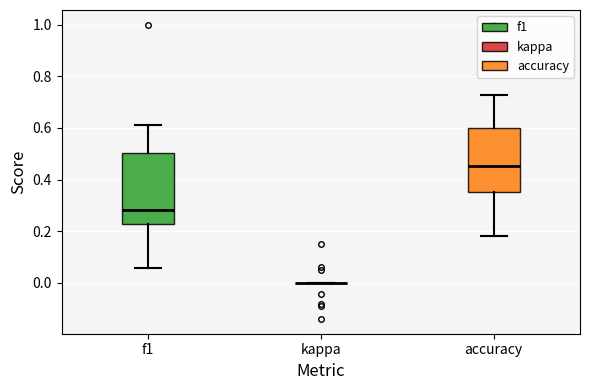

Reading left to right, read every box against the y-axis: the position of its median line, the range the box covers, and the ends of its whiskers. The values are not printed on the chart, so give them approximately, as read against the axis.

f1: median 0.28, box 0.22 to 0.50, whiskers 0.06 to 0.62
kappa: box collapsed to a line at 0.00, whiskers 0.00 to 0.00
accuracy: median 0.46, box 0.36 to 0.60, whiskers 0.18 to 0.72